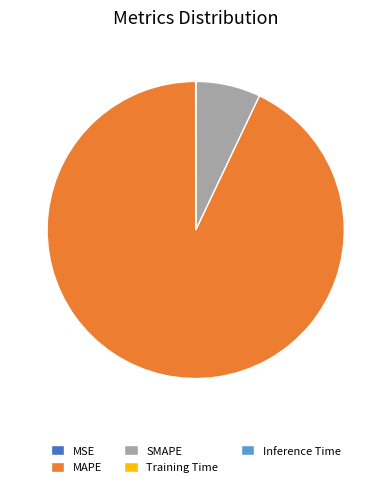

Which slice is the largest?

MAPE